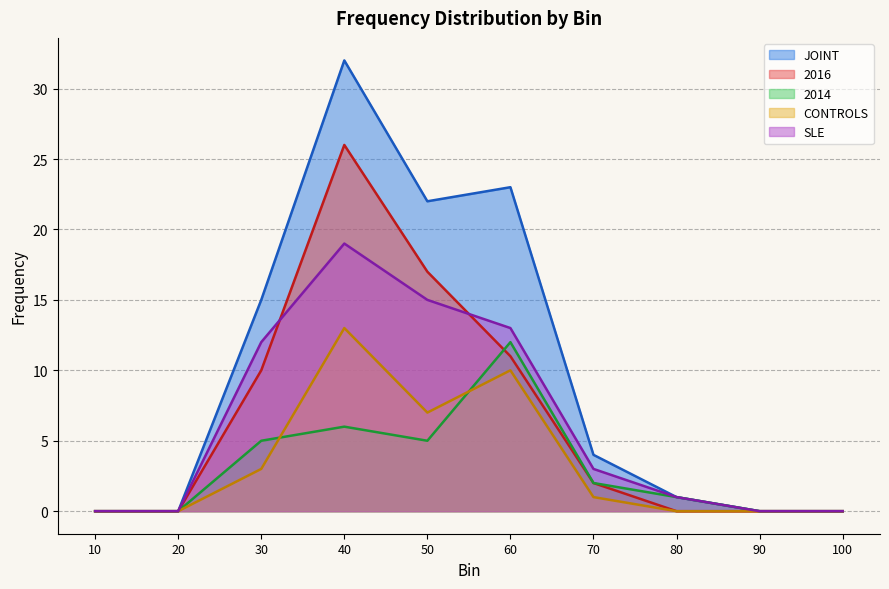

Which series has the largest total across all categories?

JOINT